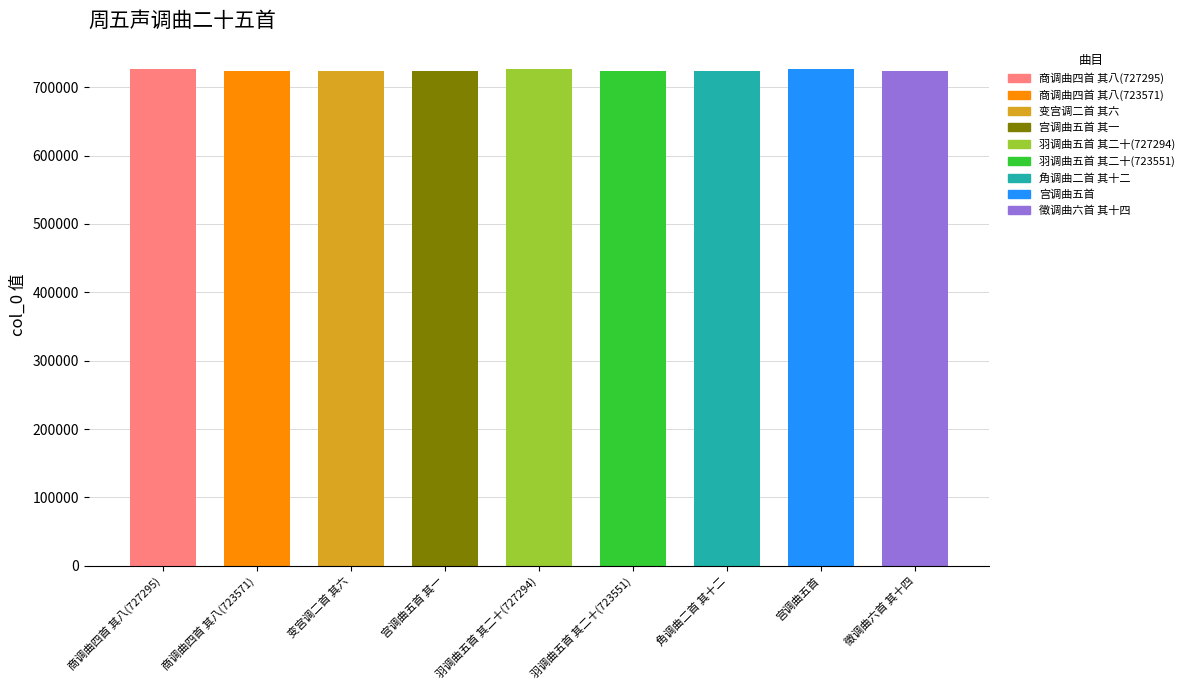

Reading left to right, what are all the values shown in this chart?

商调曲四首 其八(727295)=727295	商调曲四首 其八(723571)=723571	变宫调二首 其六=723558	宫调曲五首 其一=723566	羽调曲五首 其二十(727294)=727294	羽调曲五首 其二十(723551)=723551	角调曲二首 其十二=723556	宫调曲五首=727293	徵调曲六首 其十四=723560